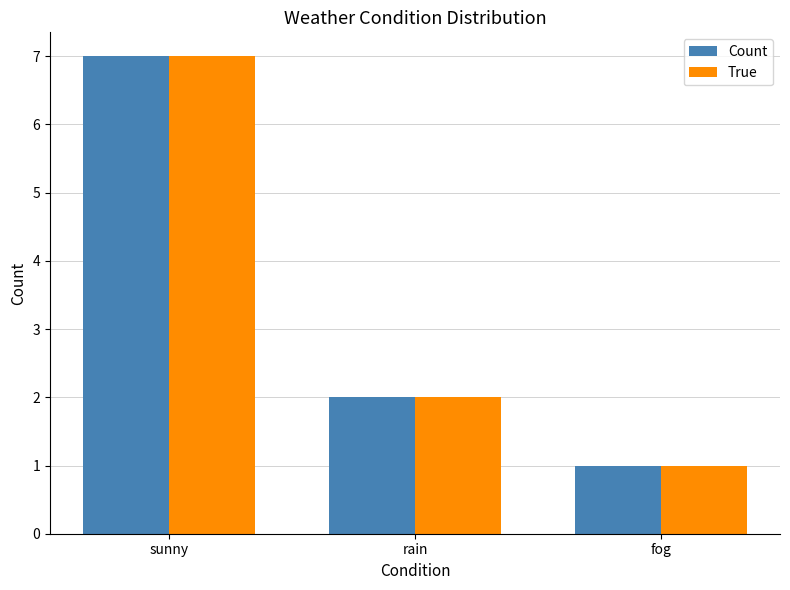

At how many categories does at least one series exceed 6?

1